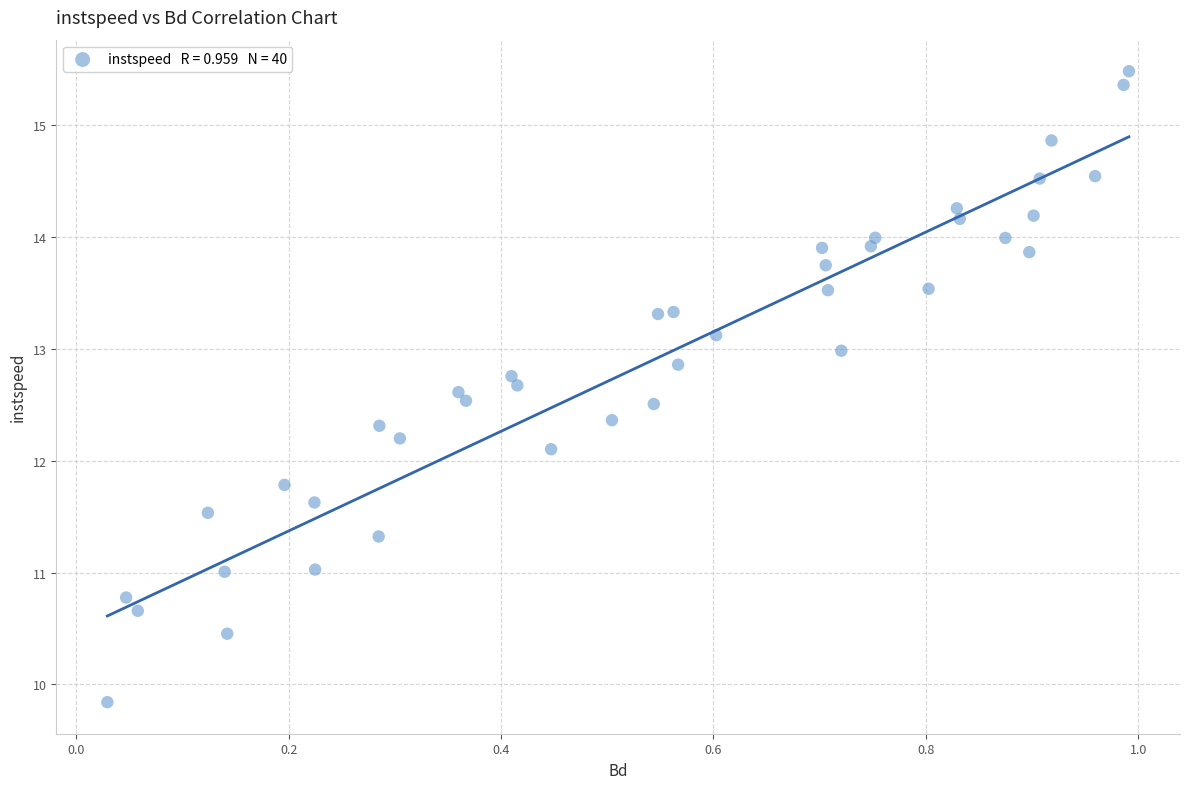

What Y value in the scatter plot is closest to 12?

12.1